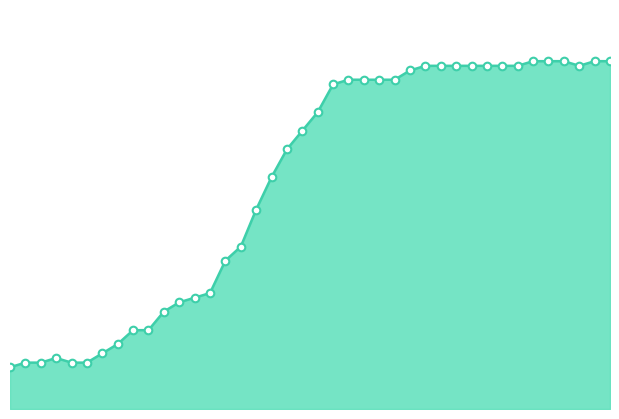

How many lines are shown in the chart?

1